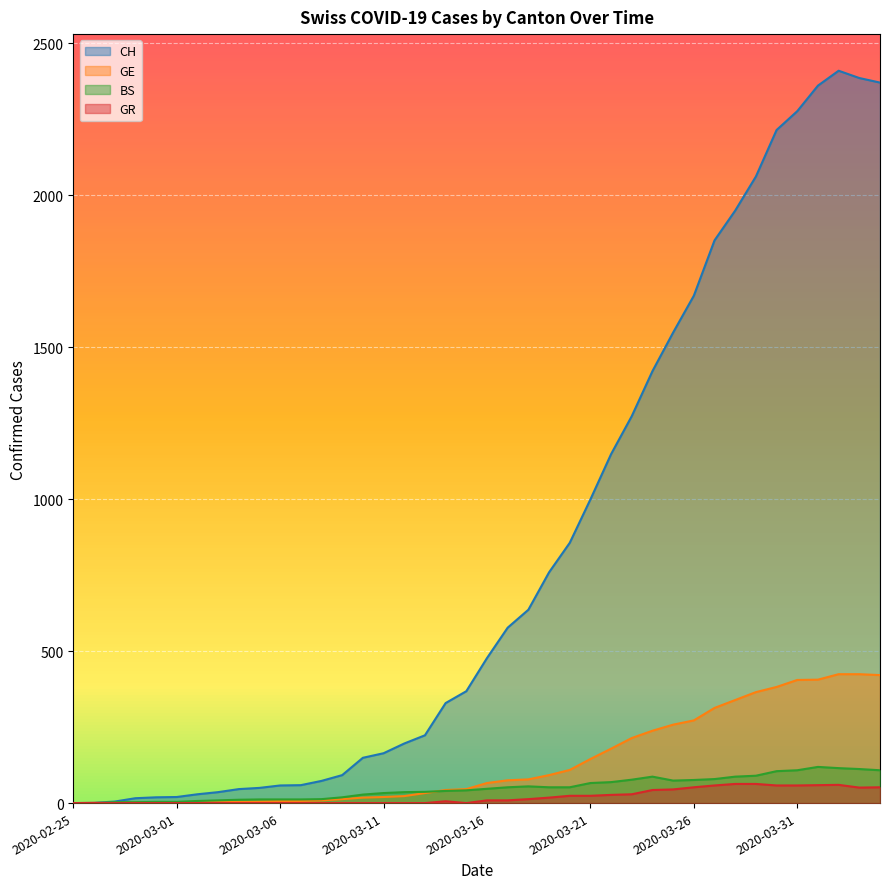

Where does the GE series first go above 66?

2020-03-17